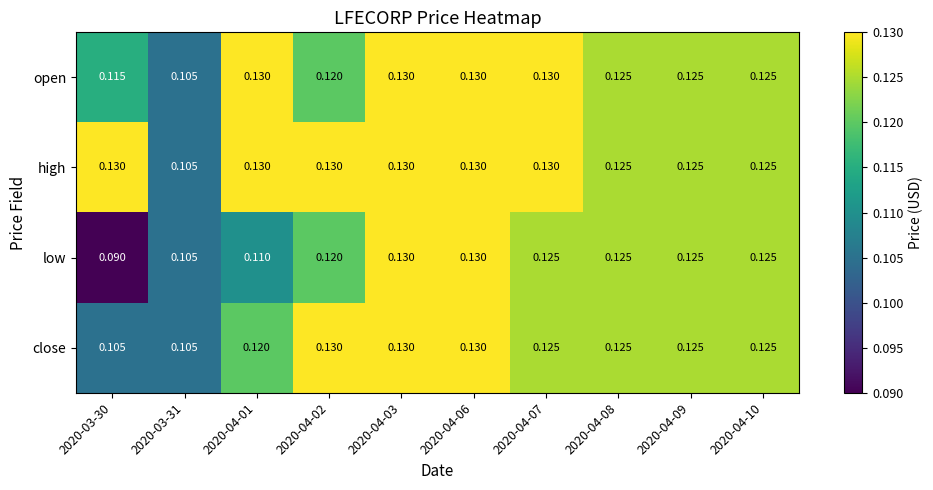

Which series has the largest total across all categories?

high